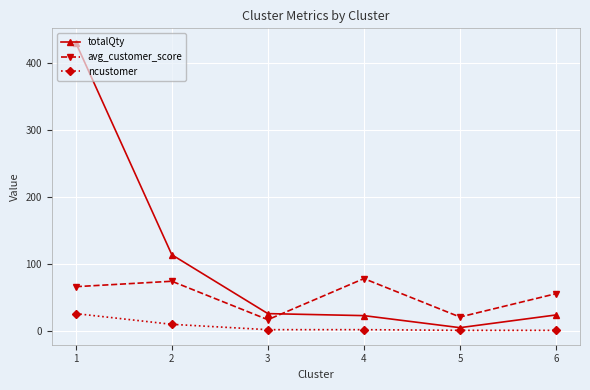

Is the value of totalQty at 4 greater than the value of ncustomer at 2?

Yes